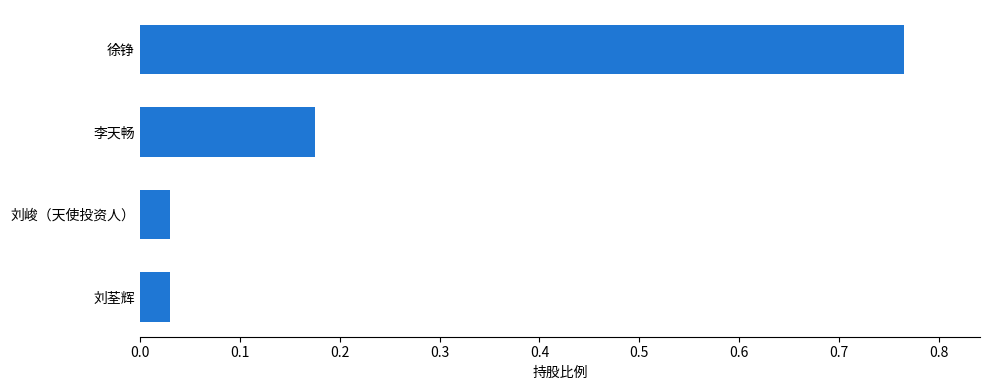

Between 刘荃辉 and 徐铮, which is larger?

徐铮